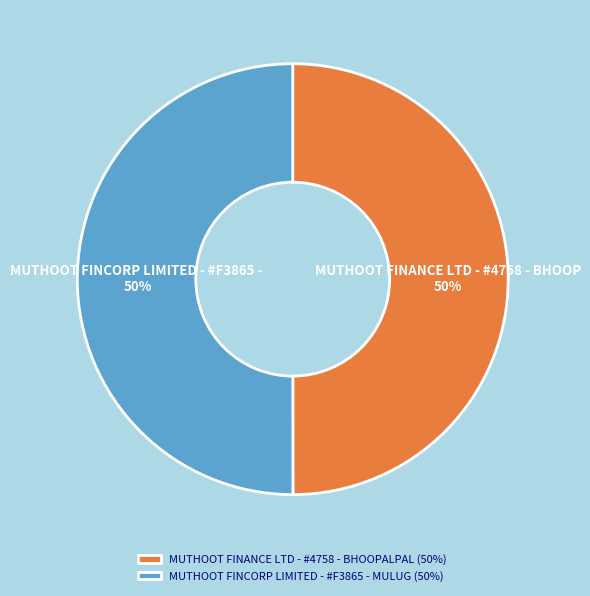

To the nearest percent, what is the combined percentage of MUTHOOT FINCORP LIMITED - #F3865 - MULUG (50%) and MUTHOOT FINANCE LTD - #4758 - BHOOPALPAL (50%)?

100%